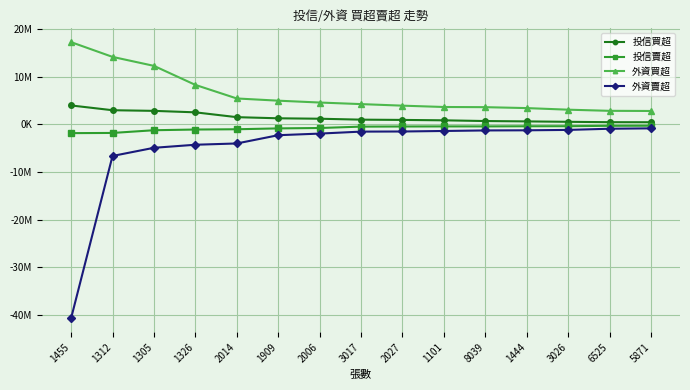

True or false: 投信賣超 has more than 1 interior local peaks.

False